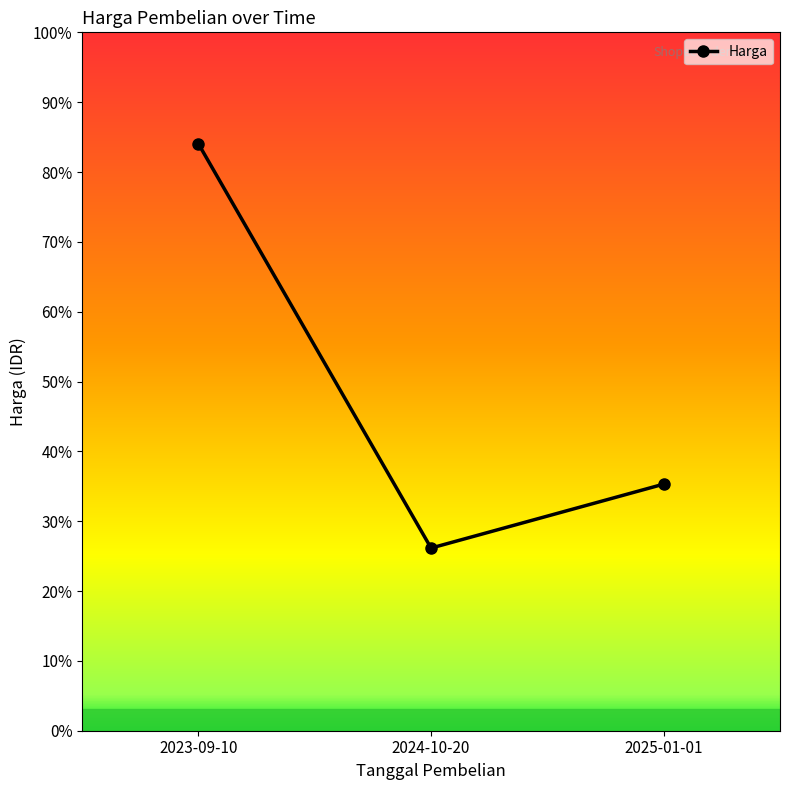

What is the sum of all values?

189150